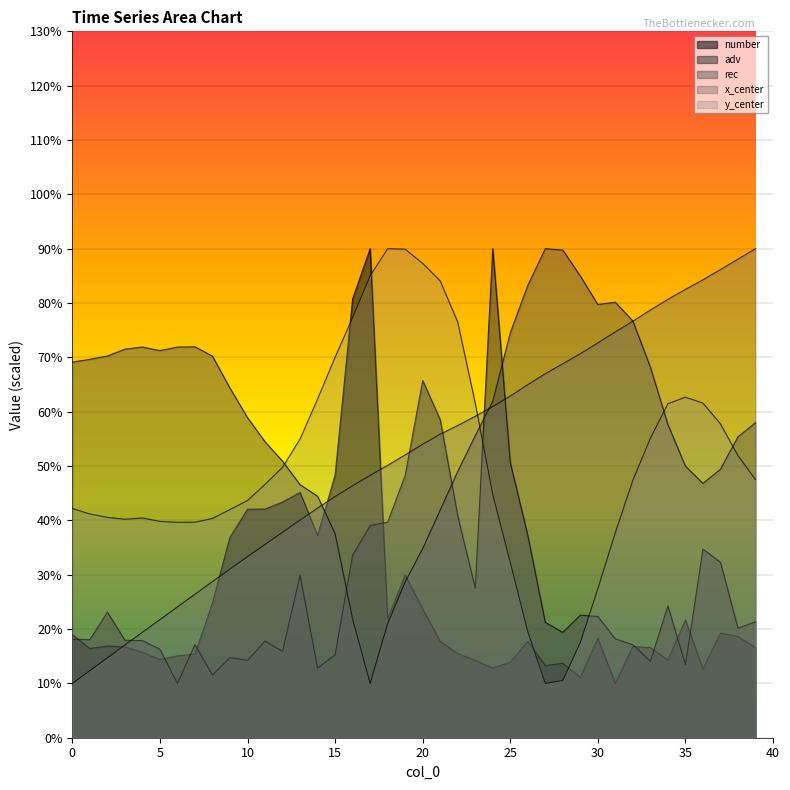

Where do rec and y_center first cross each other?

12 and 13